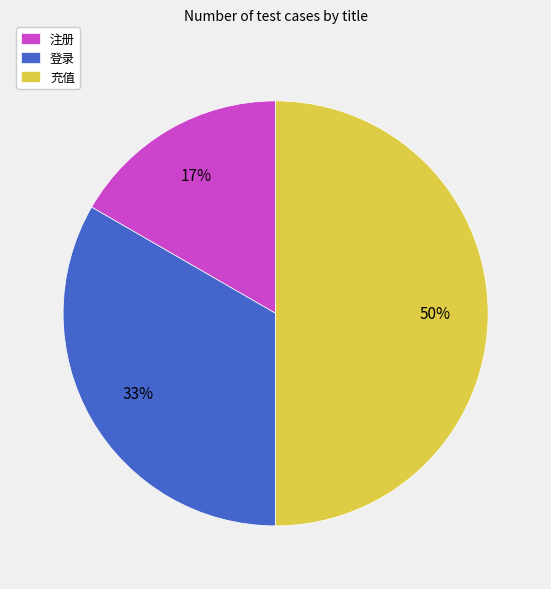

Which slice is the smallest?

注册